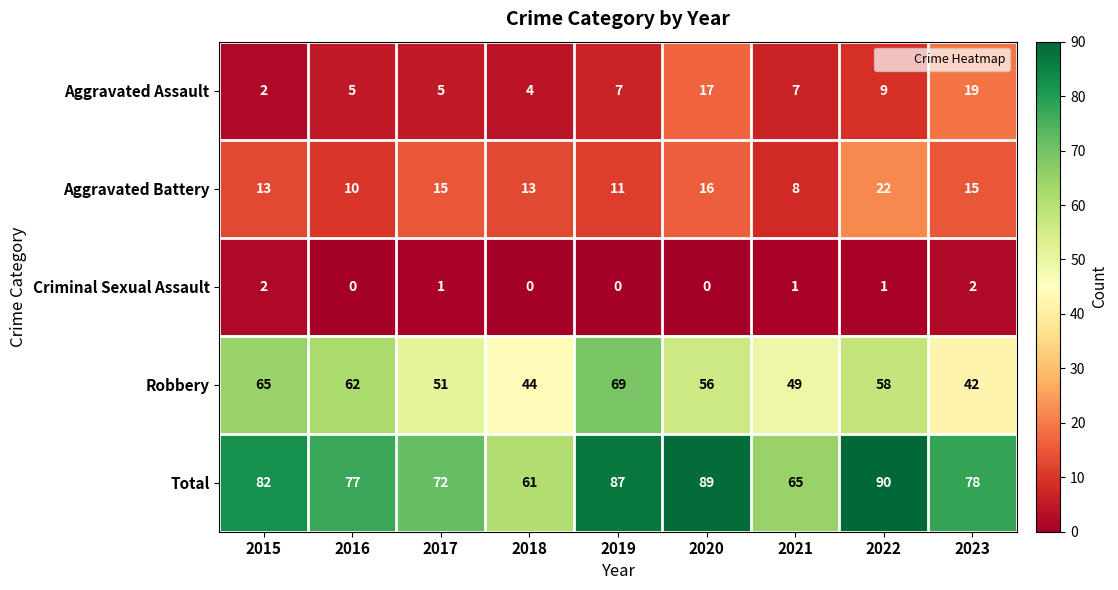

Between 2019 and 2023, which series saw the biggest shift?

Robbery